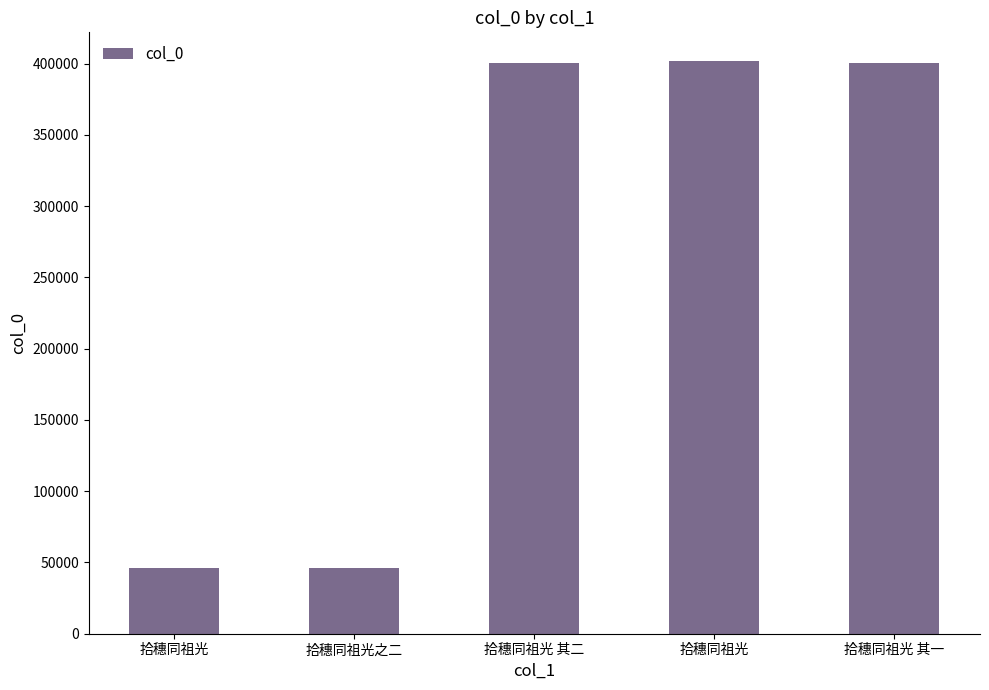

At which label is the value closest to 223849?

拾穗同祖光 其二